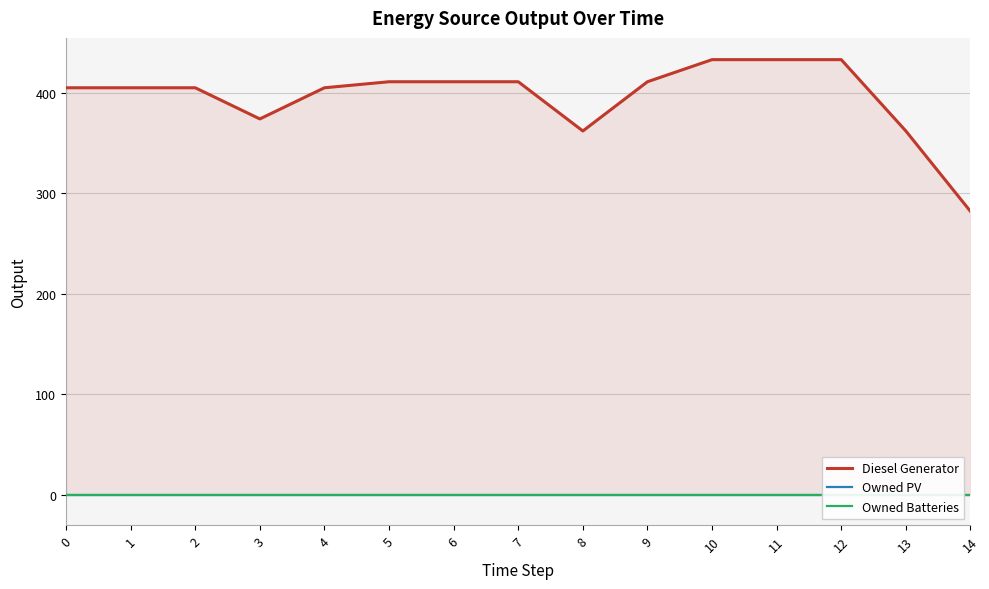

At how many categories does at least one series exceed 109?

15